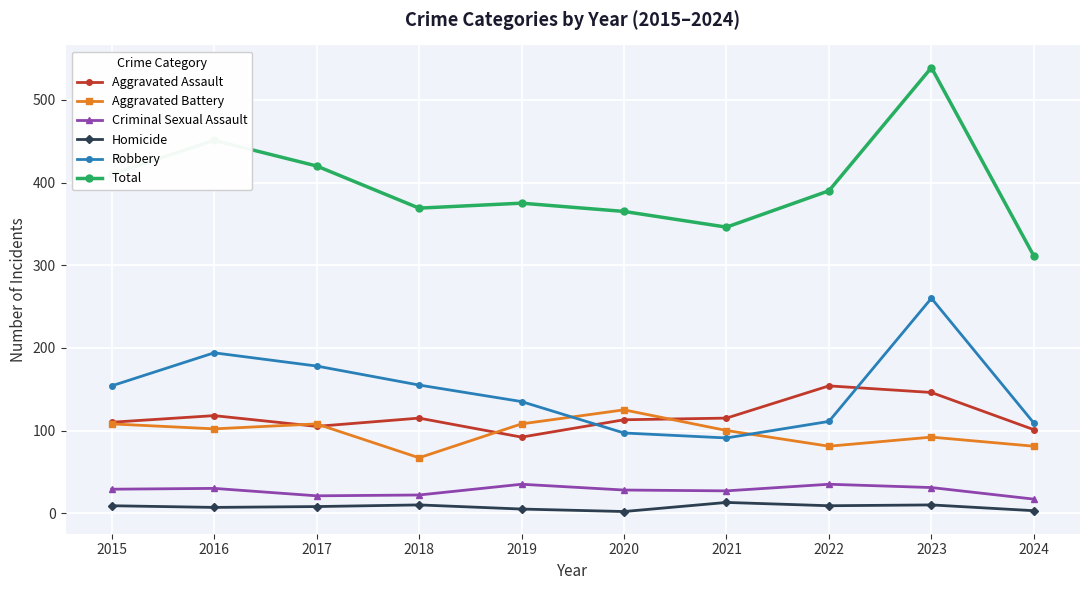

True or false: Total has more than 0 interior local peaks.

True